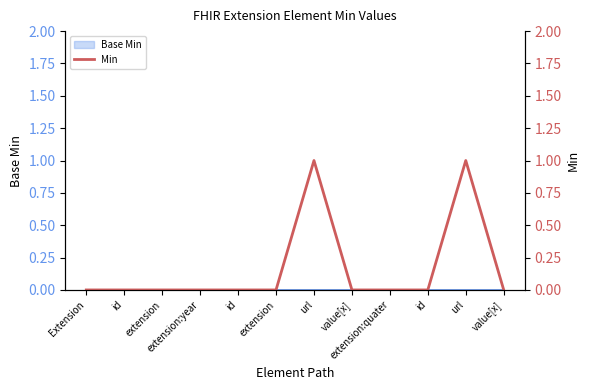

How many interior local peaks (higher than both neighbors) does the data have?

2